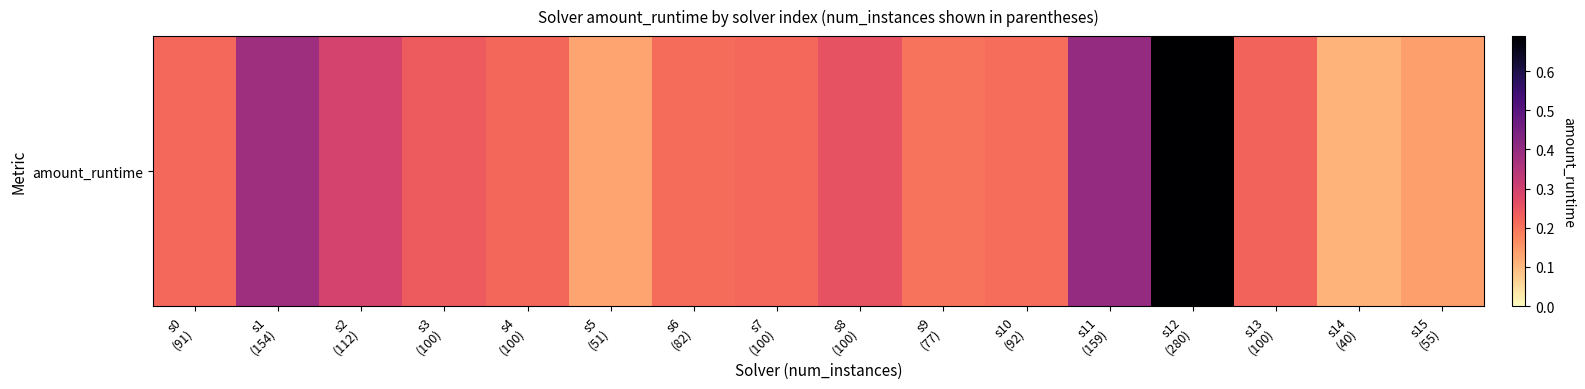

Reading right to left, what are all the values shown in this chart?

s15
(55)=0.1	s14
(40)=0.1	s13
(100)=0.2	s12
(280)=0.7	s11
(159)=0.4	s10
(92)=0.2	s9
(77)=0.2	s8
(100)=0.3	s7
(100)=0.2	s6
(82)=0.2	s5
(51)=0.1	s4
(100)=0.2	s3
(100)=0.2	s2
(112)=0.3	s1
(154)=0.4	s0
(91)=0.2